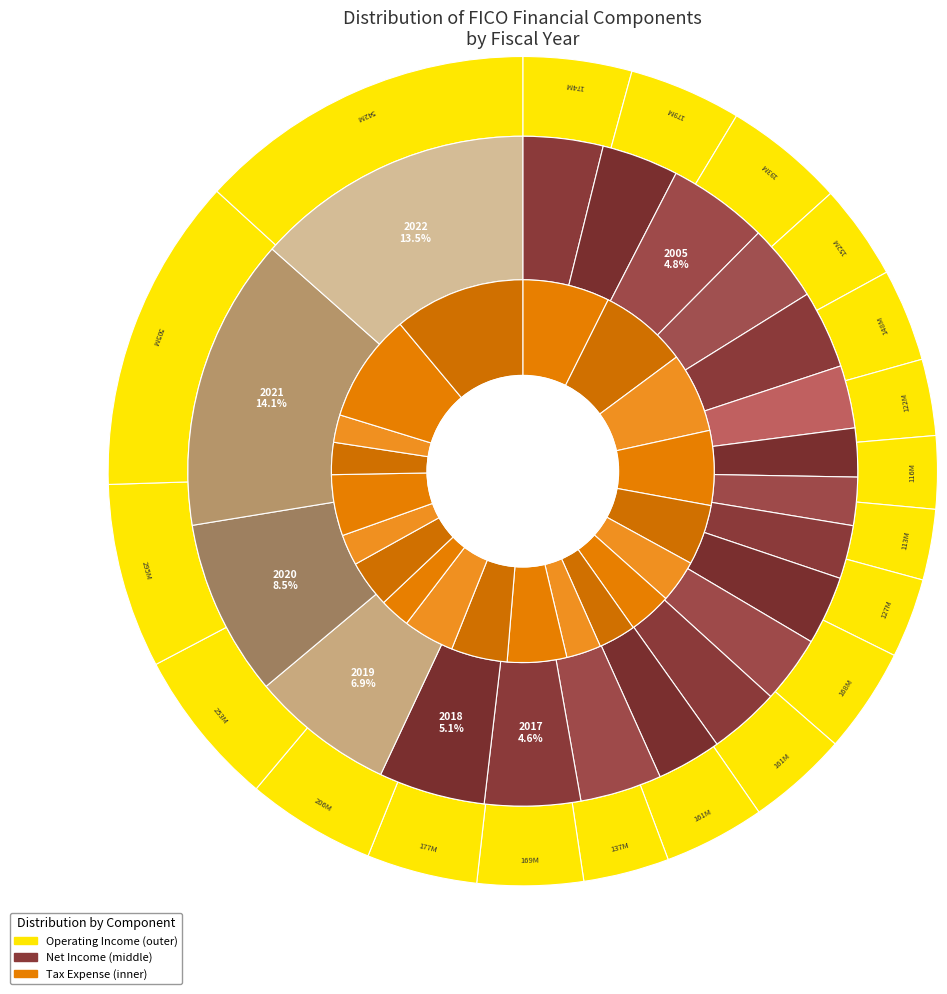

What portion of the pie excludes 2017?

95.4%